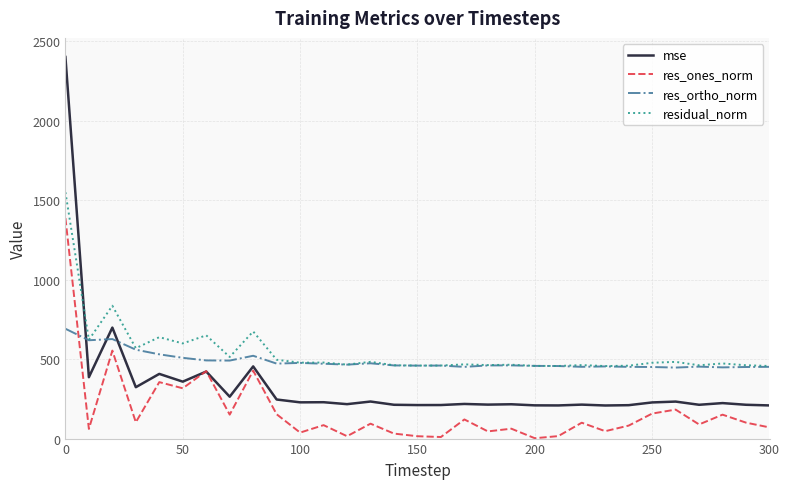

Which series has the largest range (max minus min)?

mse